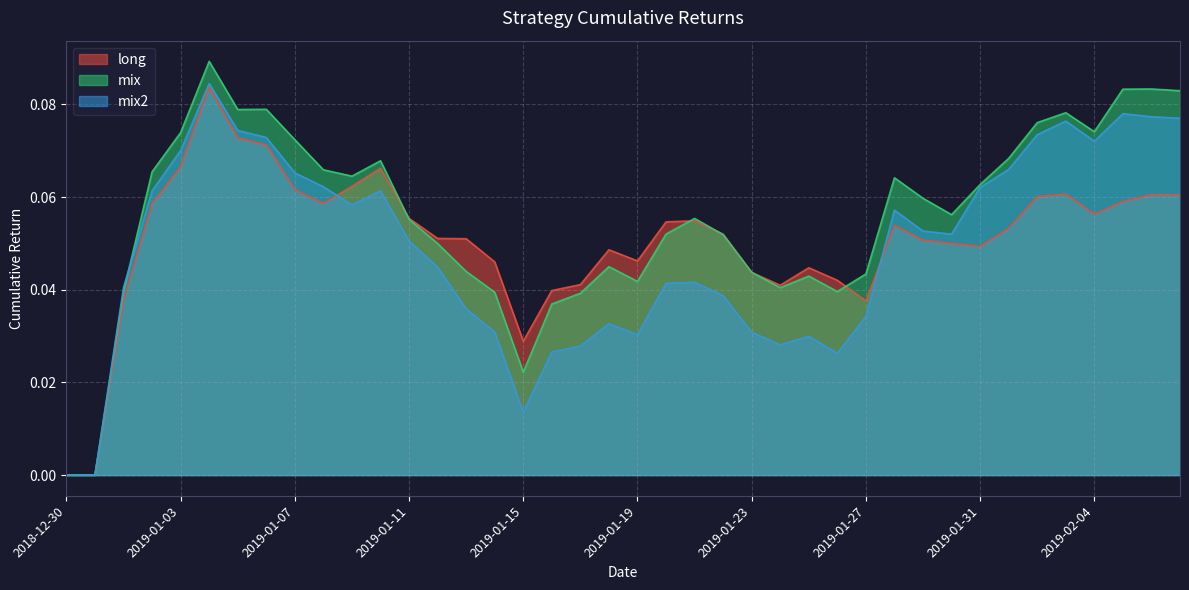

What are all the series names shown in the legend?

long, mix, mix2